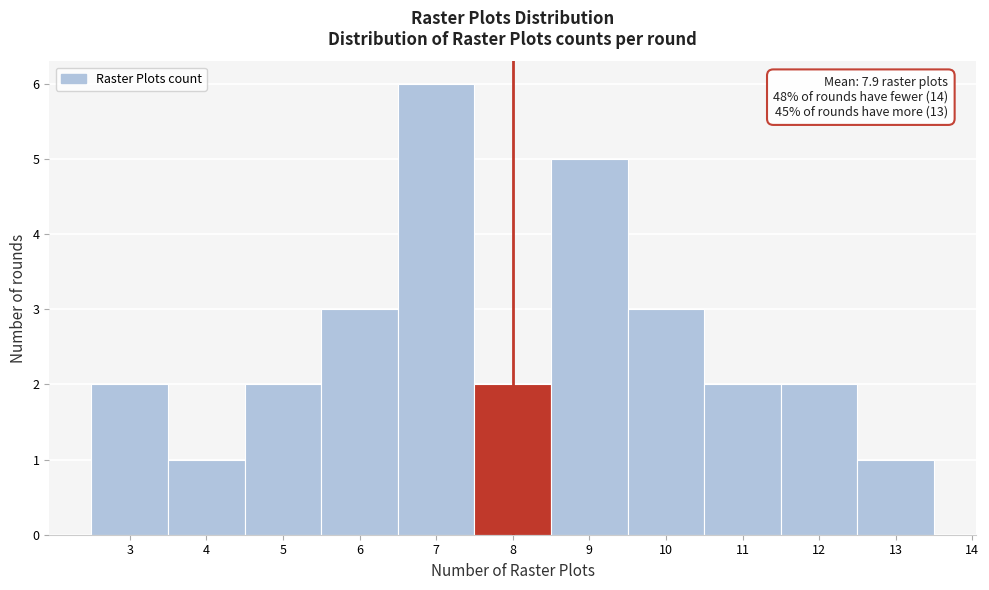

Over which range of the x-axis is the bar tallest?

6.5 to 7.5